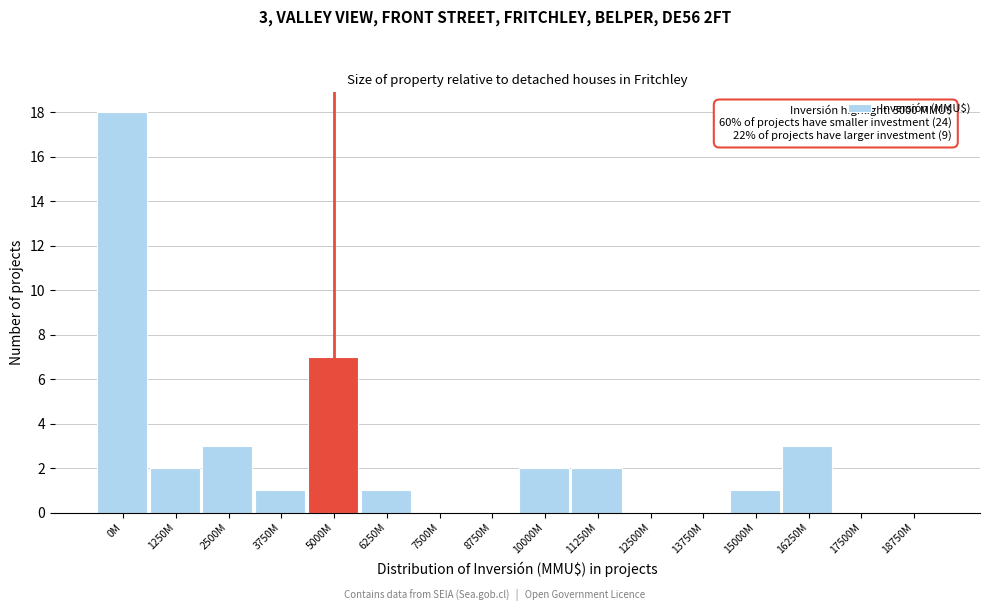

Reading right to left, list all the values displayed in this chart.

18750M=0	17500M=0	16250M=3	15000M=1	13750M=0	12500M=0	11250M=2	10000M=2	8750M=0	7500M=0	6250M=1	5000M=7	3750M=1	2500M=3	1250M=2	0M=18